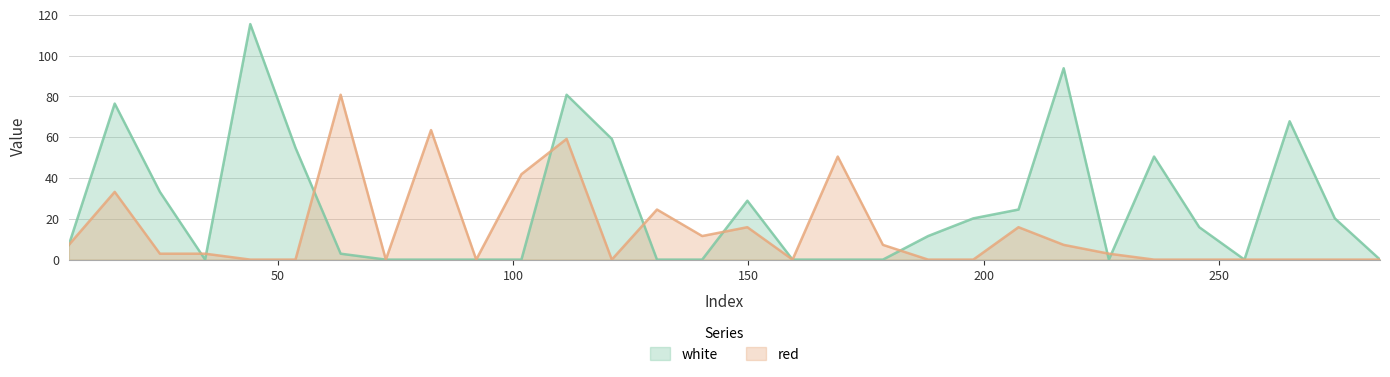

What is the maximum value for white?

115.4